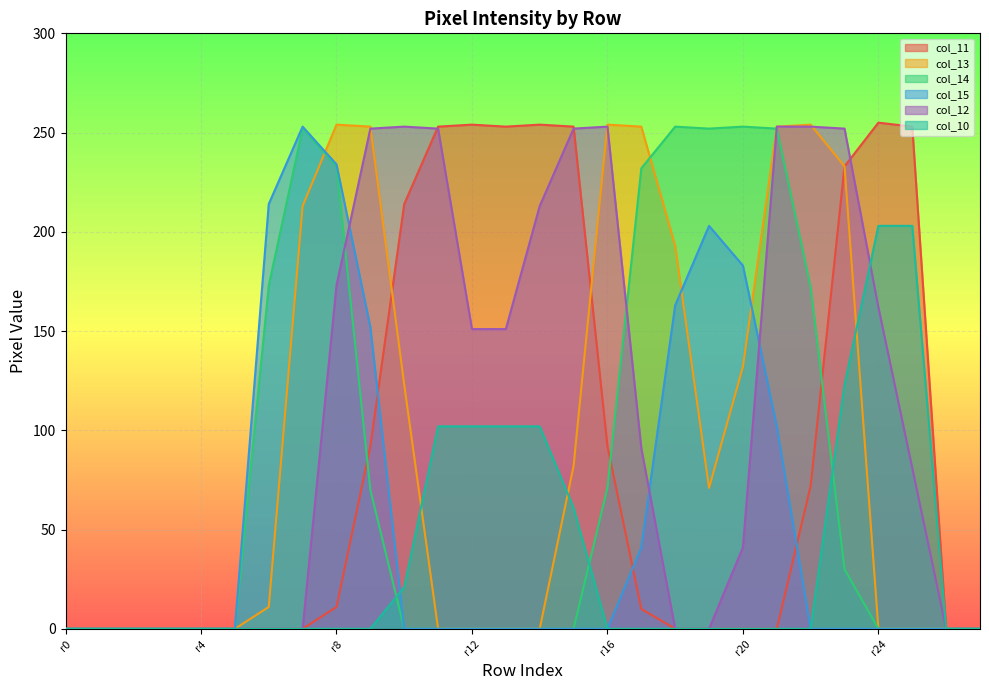

At which category is the sum across all series the highest?

r8